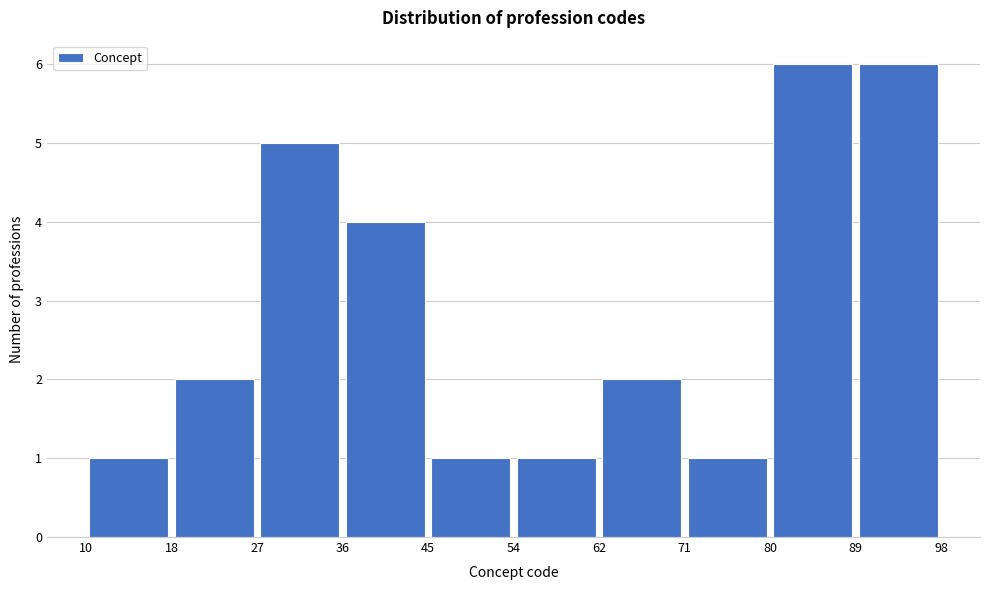

Reading left to right, list every bar in this chart as the range it spans on the x-axis followed by its height. The values are not printed on the chart, so give them approximately, as read against the axis.

10 to 18: 1
18 to 27: 2
27 to 36: 5
36 to 45: 4
45 to 54: 1
54 to 62: 1
62 to 71: 2
71 to 80: 1
80 to 89: 6
89 to 98: 6